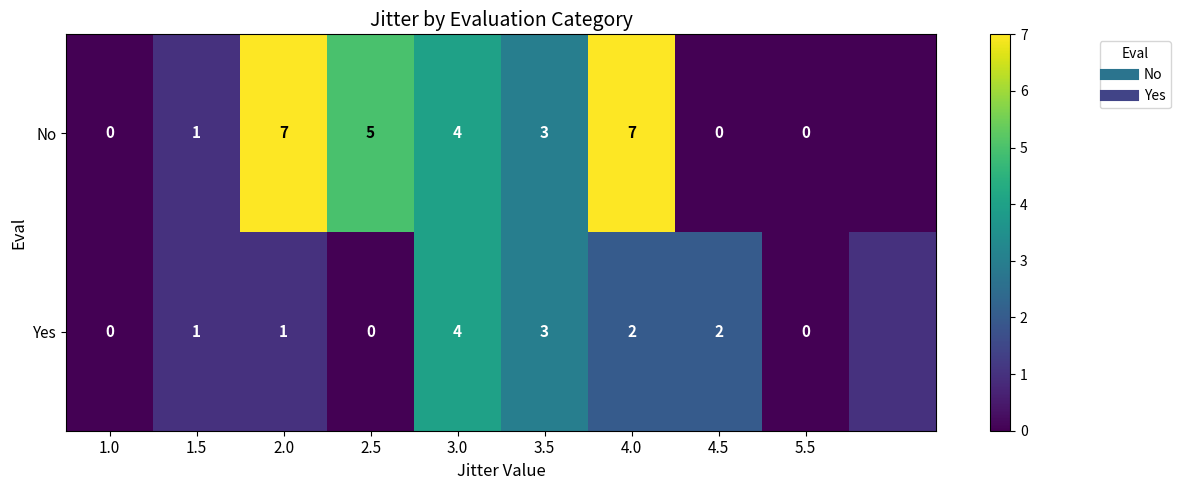

How many values in row_0 are above zero?

6